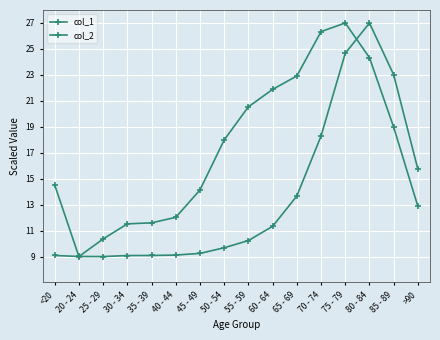

Which series has the largest total across all categories?

col_1